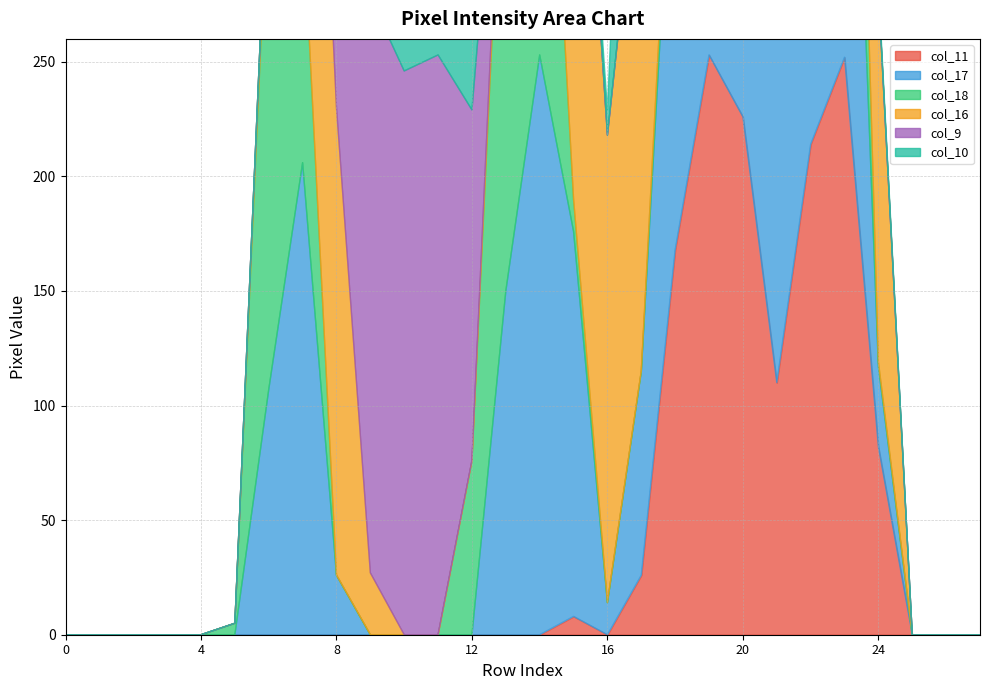

Does the chart have visible grid lines?

Yes